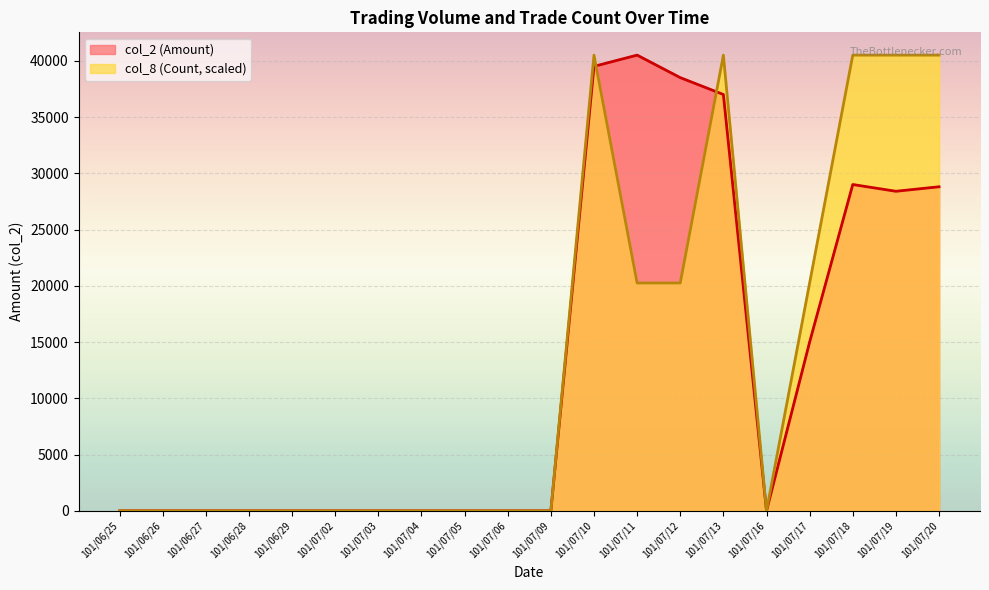

What is the value of the col_8 (Count) point at the 15th from the left?

40500